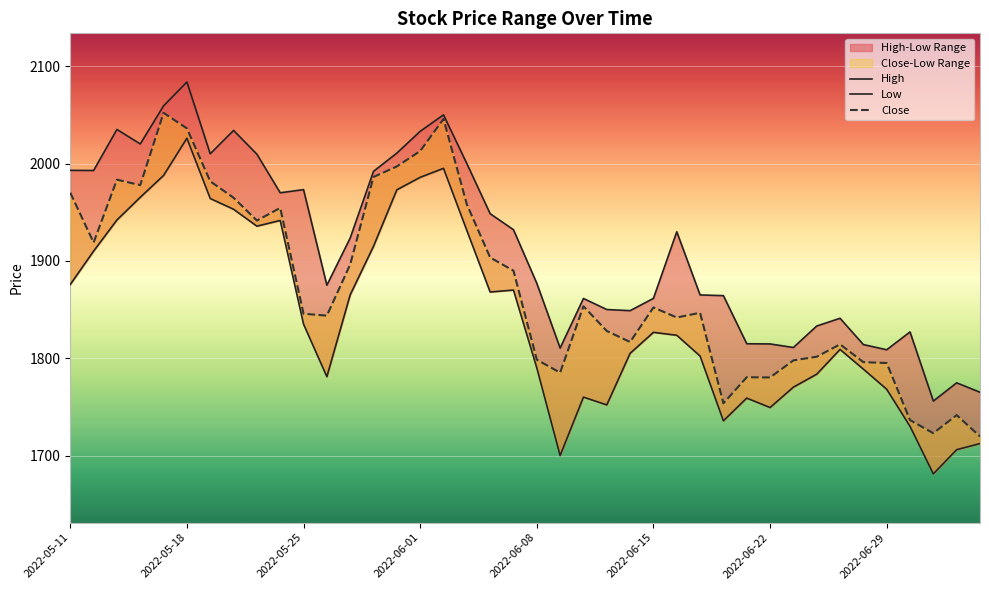

At which label is Low closest to 1853?

12